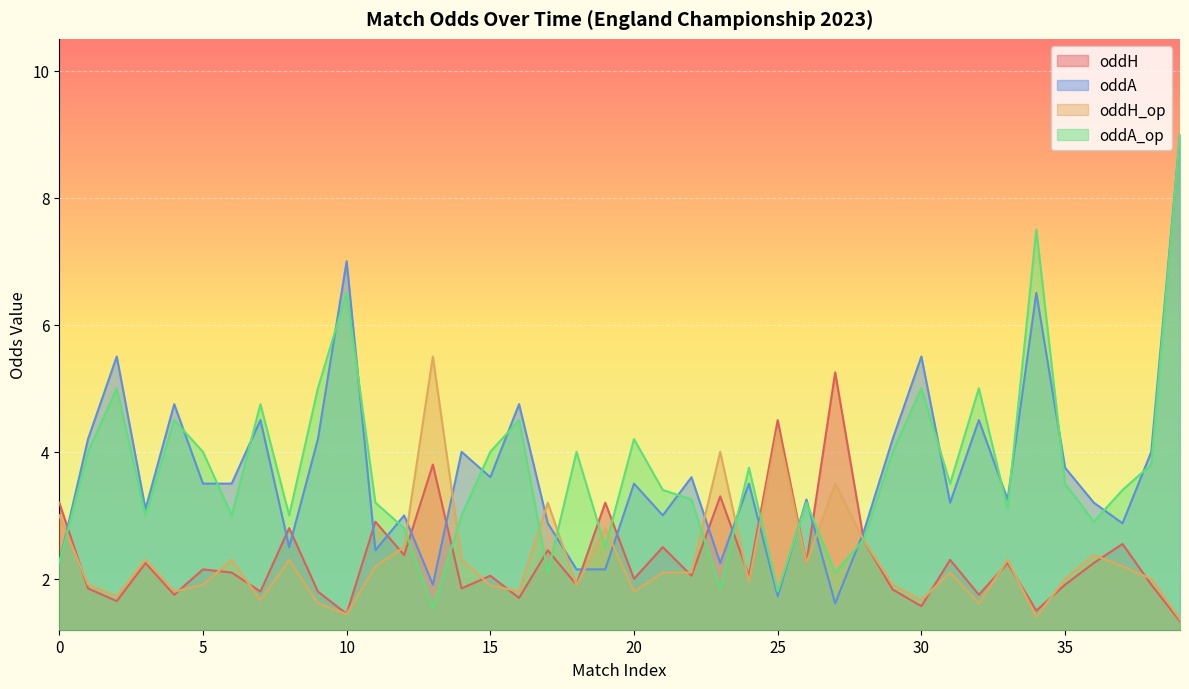

What is the difference between the oddH_op values at 4 and 17?

1.4